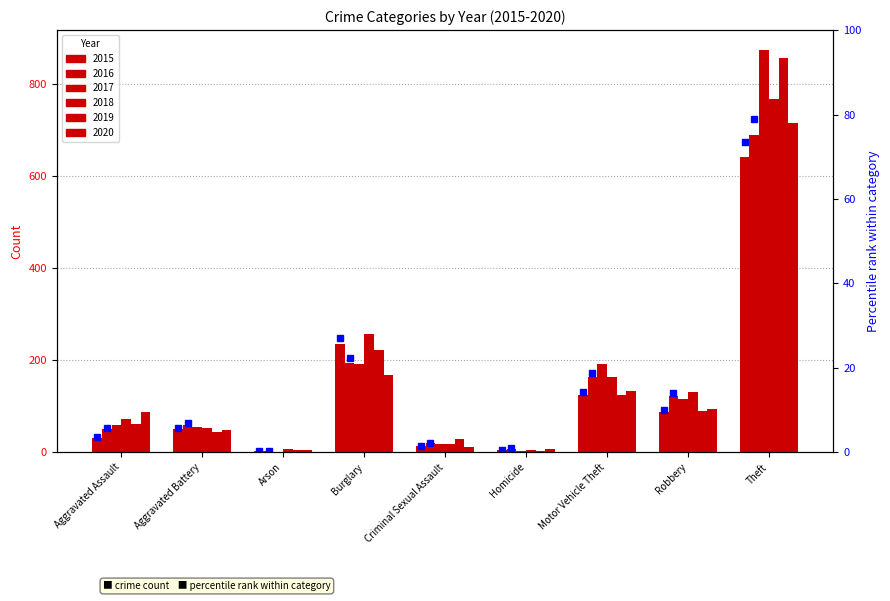

Does the chart contain any negative values?

No